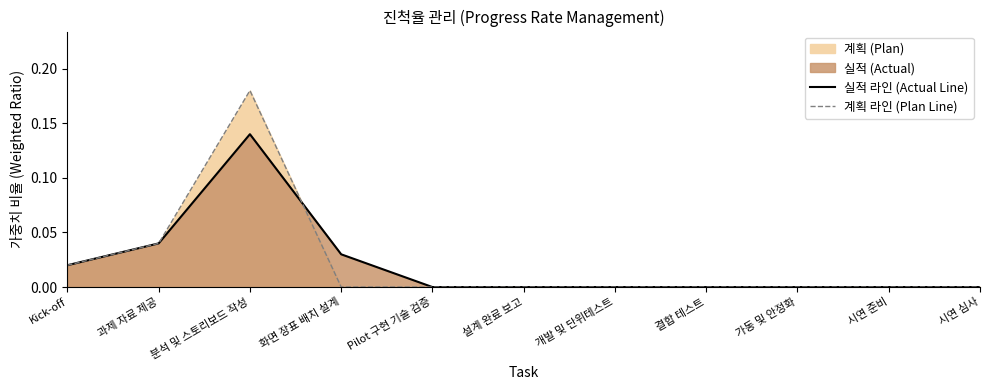

In 실적 라인 (Actual Line), how many points are higher than both neighbors (excluding endpoints)?

1